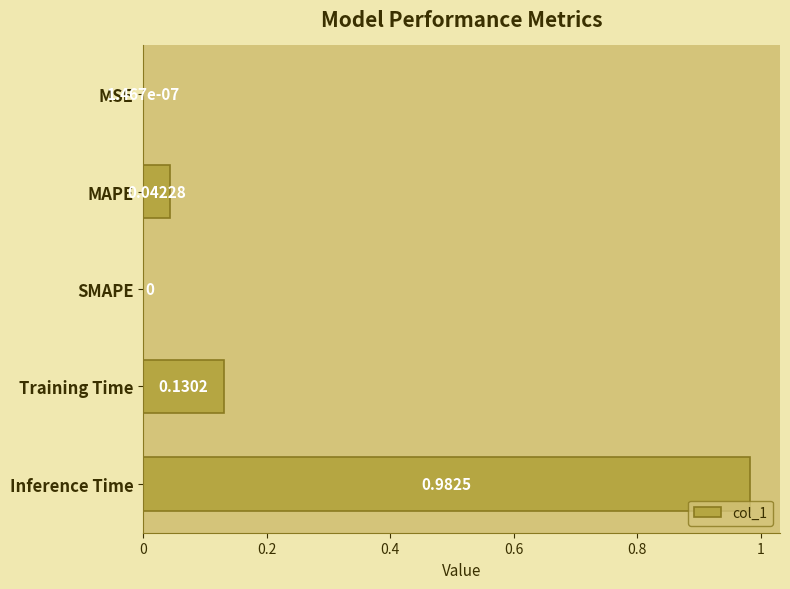

Which category has the highest value across all series?

Inference Time